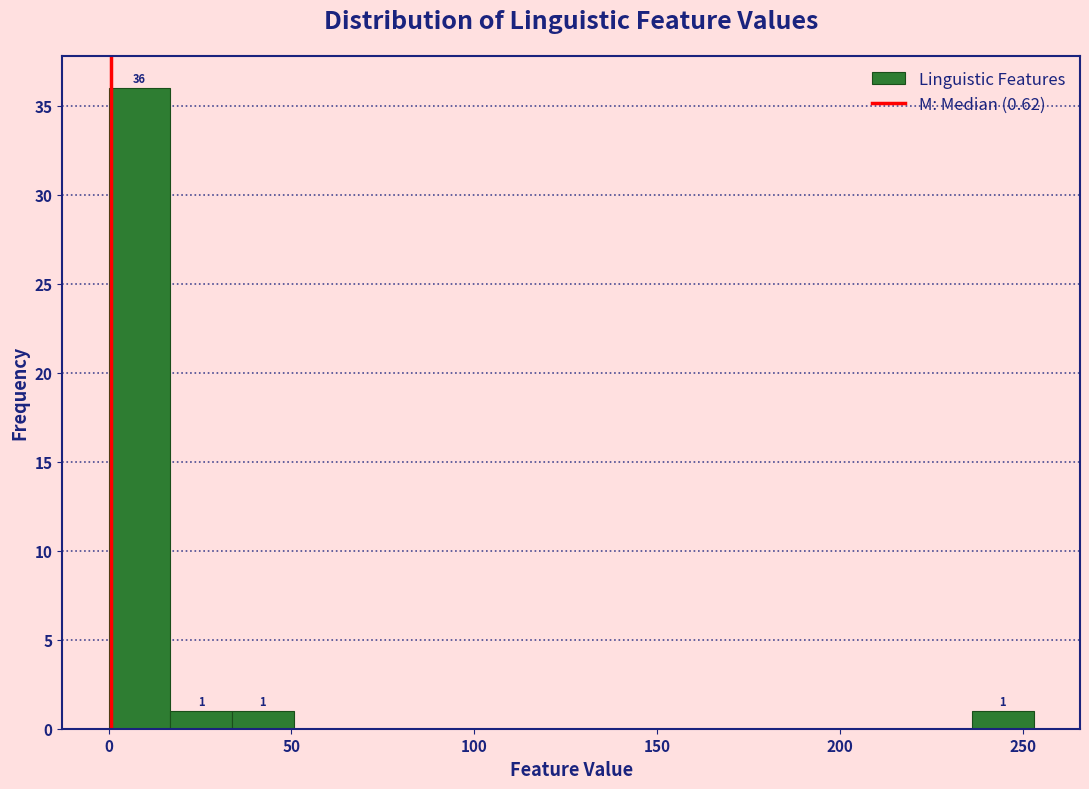

Around what value on the x-axis is the tallest bar? Give the approximate position of its centre, as read against the axis.

10